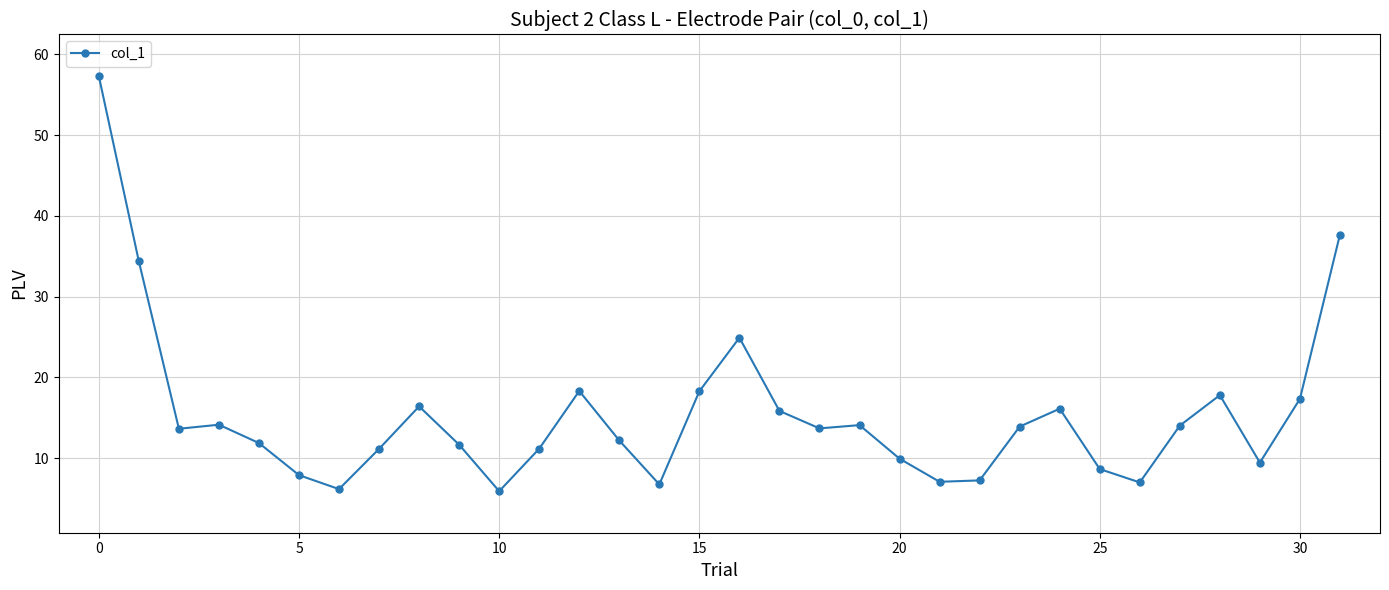

True or false: the data has more than 2 interior local peaks.

True